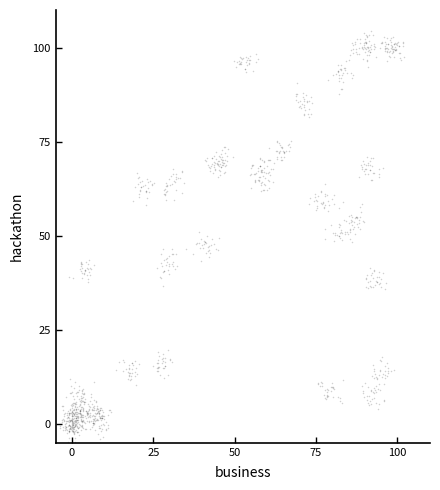

What is the range of Y values (max minus min)?

109.0